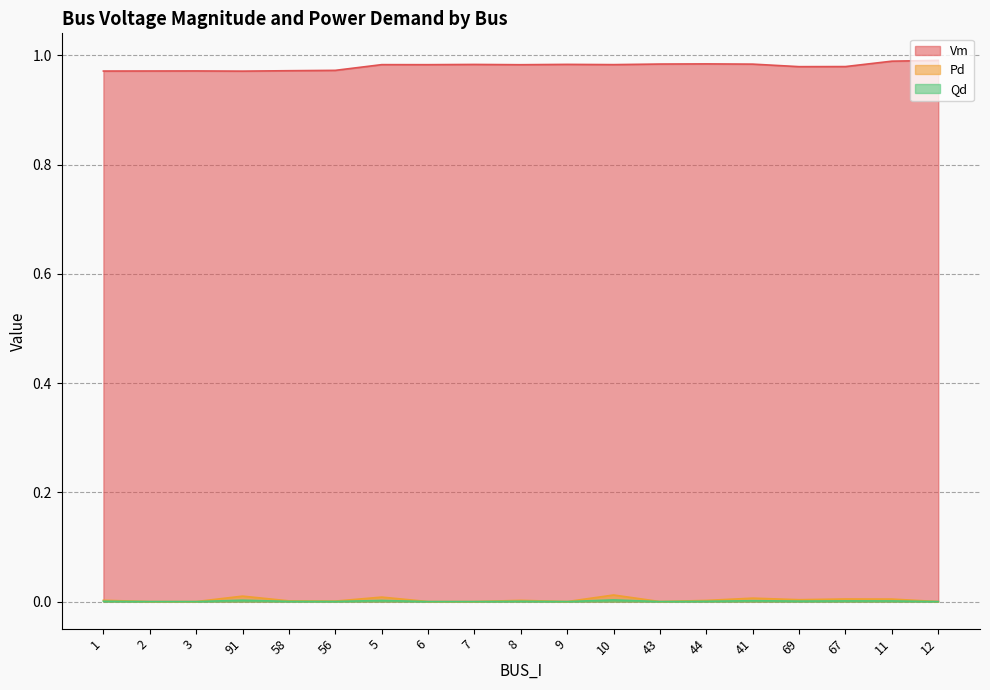

Where is Qd nearest to the value 0?

2